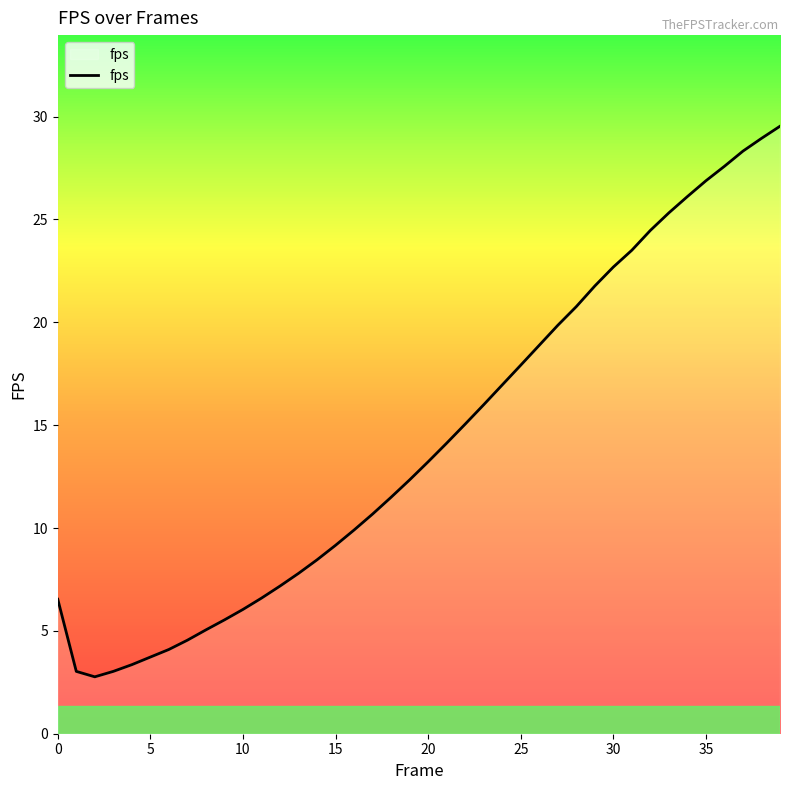

What is the smallest value displayed?

2.8